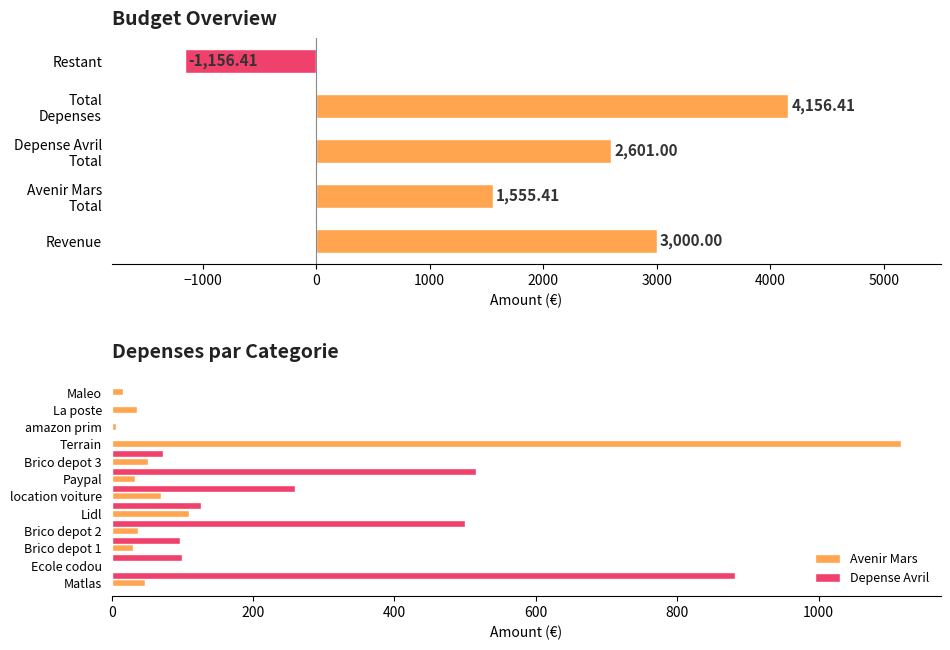

At which category is the sum across all series the highest?

Terrain